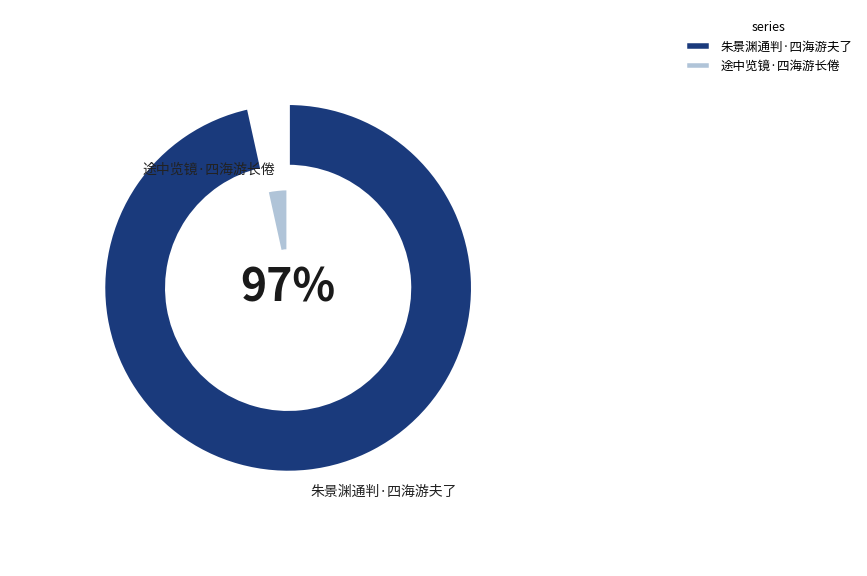

To the nearest percent, what is the difference between the largest and smallest slice percentages?

93%